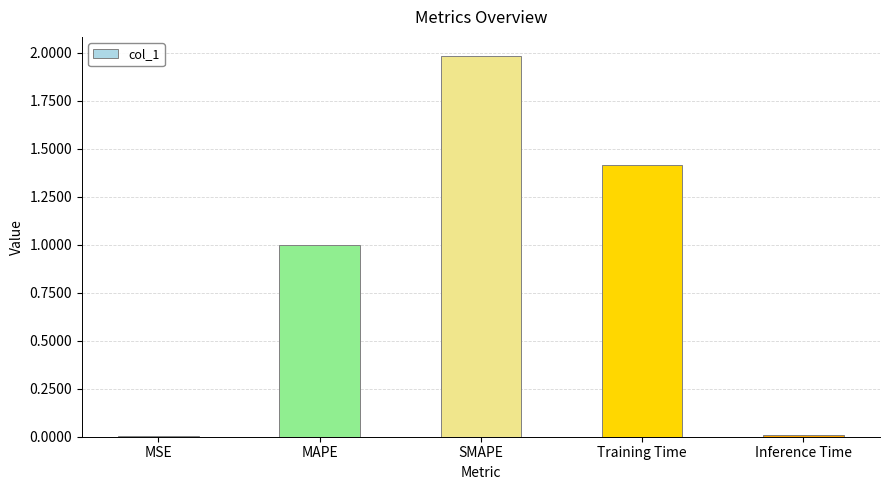

At which category does the chart reach its peak across all series?

SMAPE